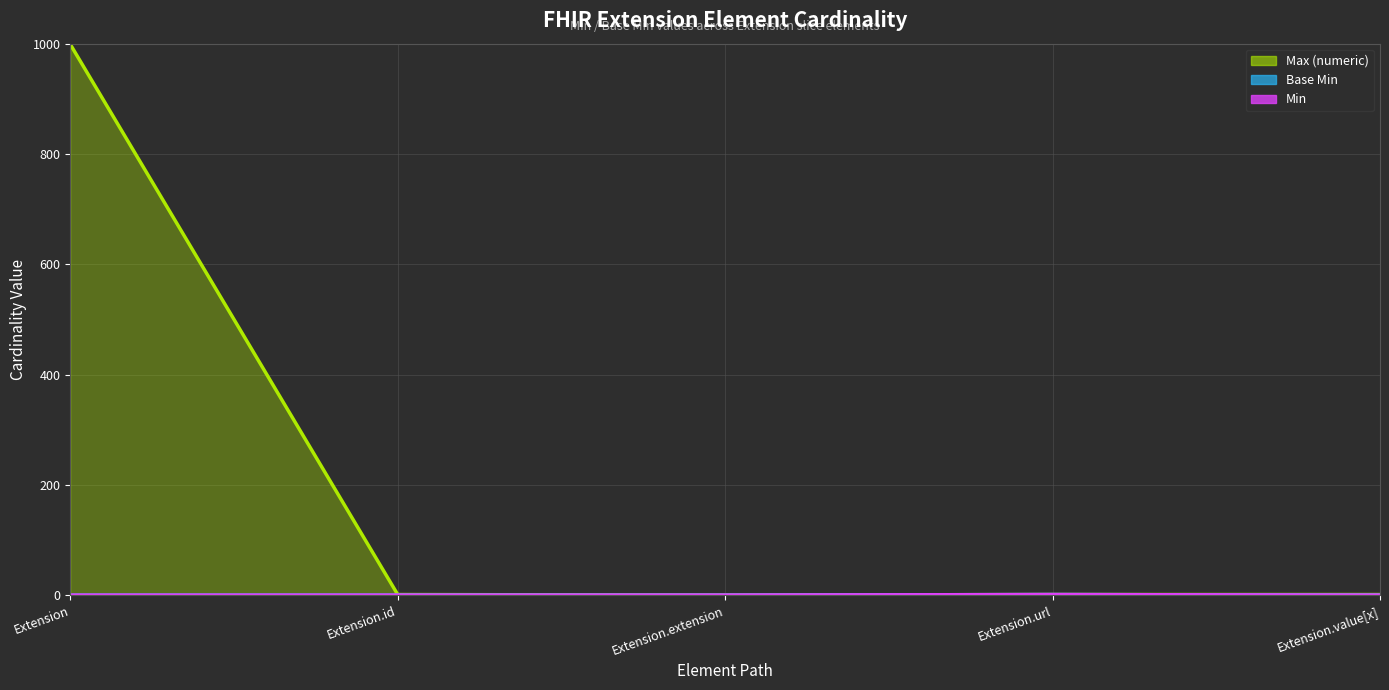

At which category does the chart reach its minimum across all series?

Extension.extension